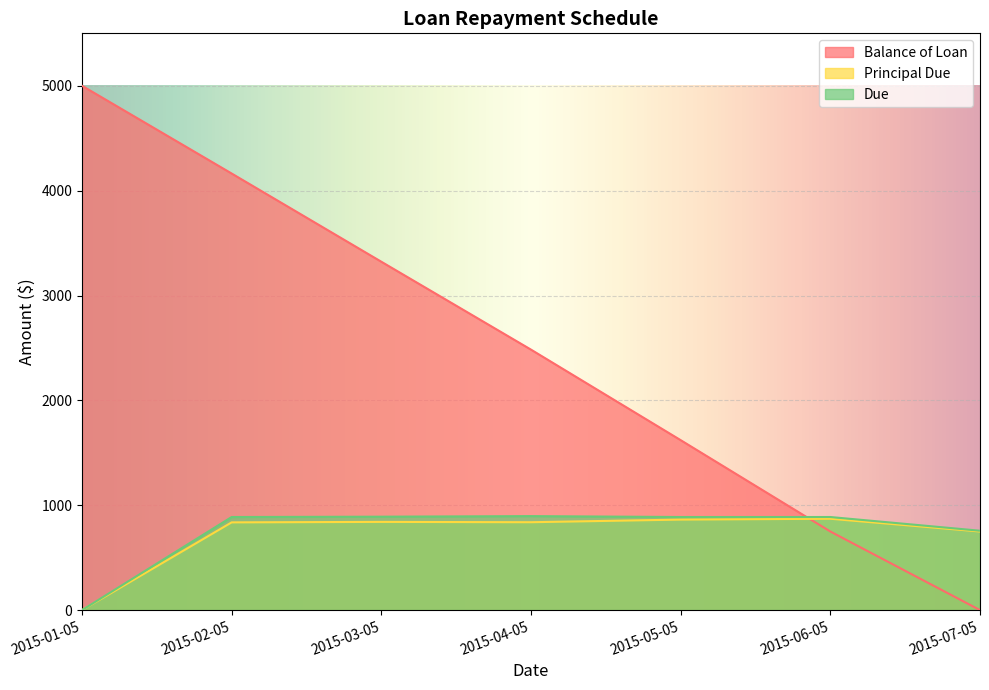

Which series has the largest total across all categories?

Balance of Loan